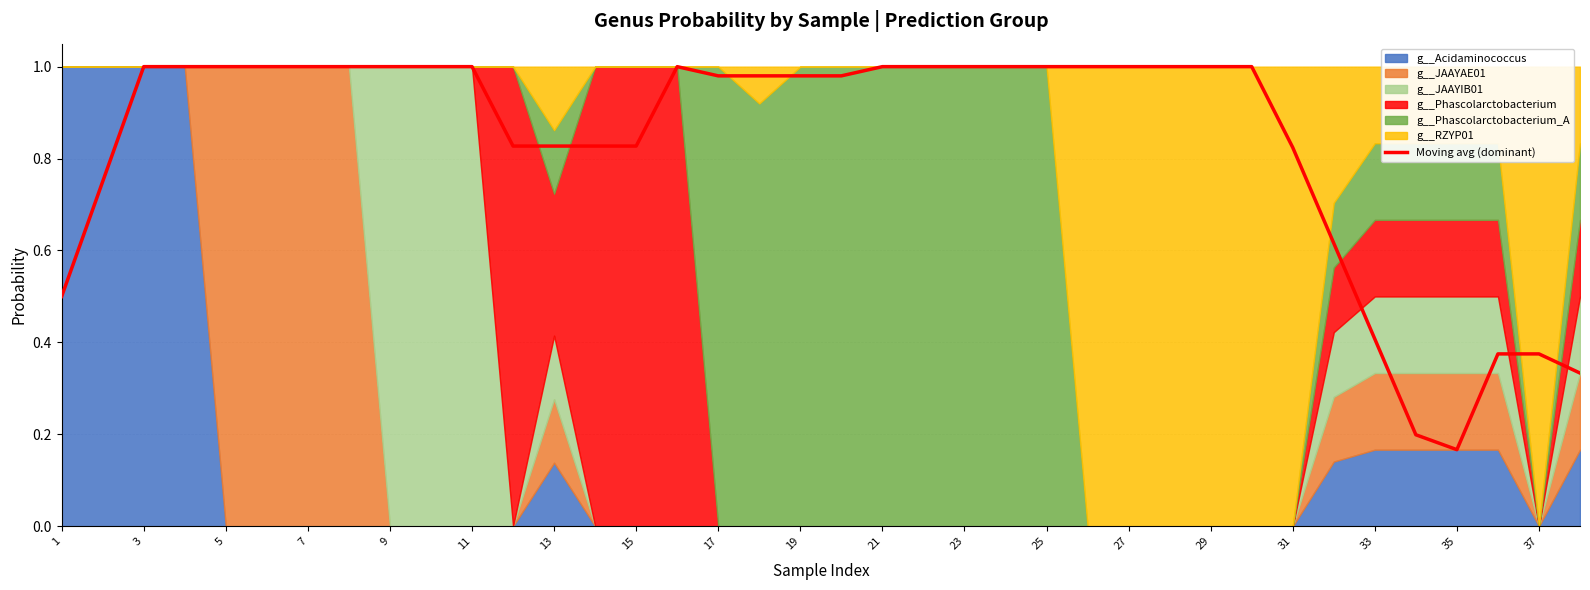

What is the sum of all values?

31.8